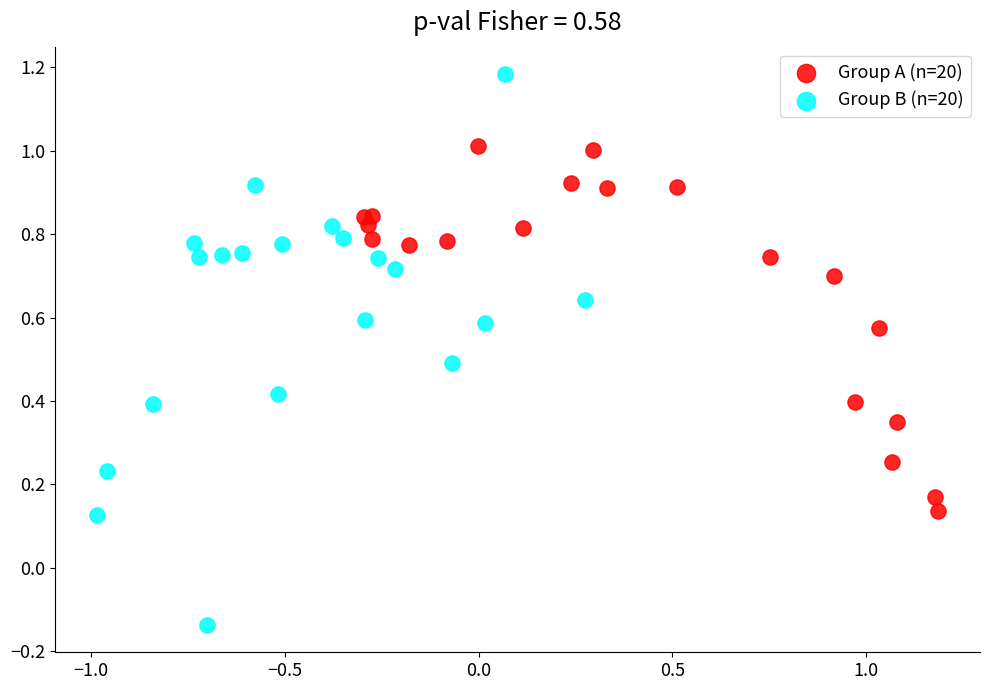

Which series contains the lowest Y value?

Group B (n=20)